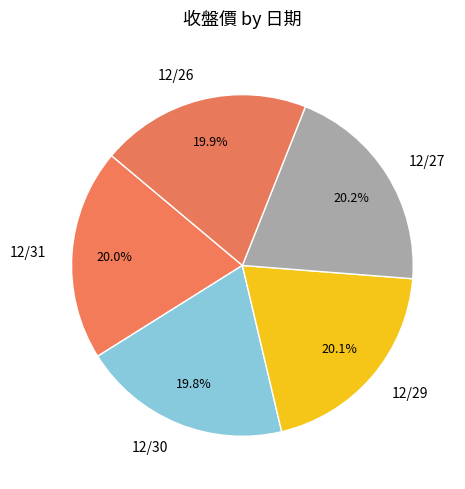

What percentage is the 12/26 slice, to the nearest percent?

20%